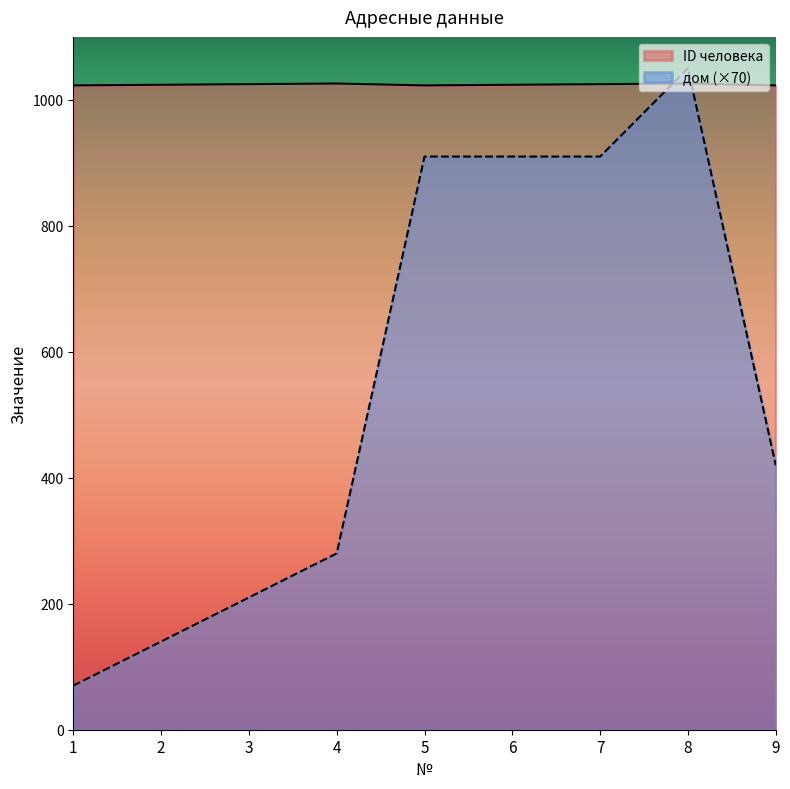

The ID человека series shows 1026 at 8. True or false?

True